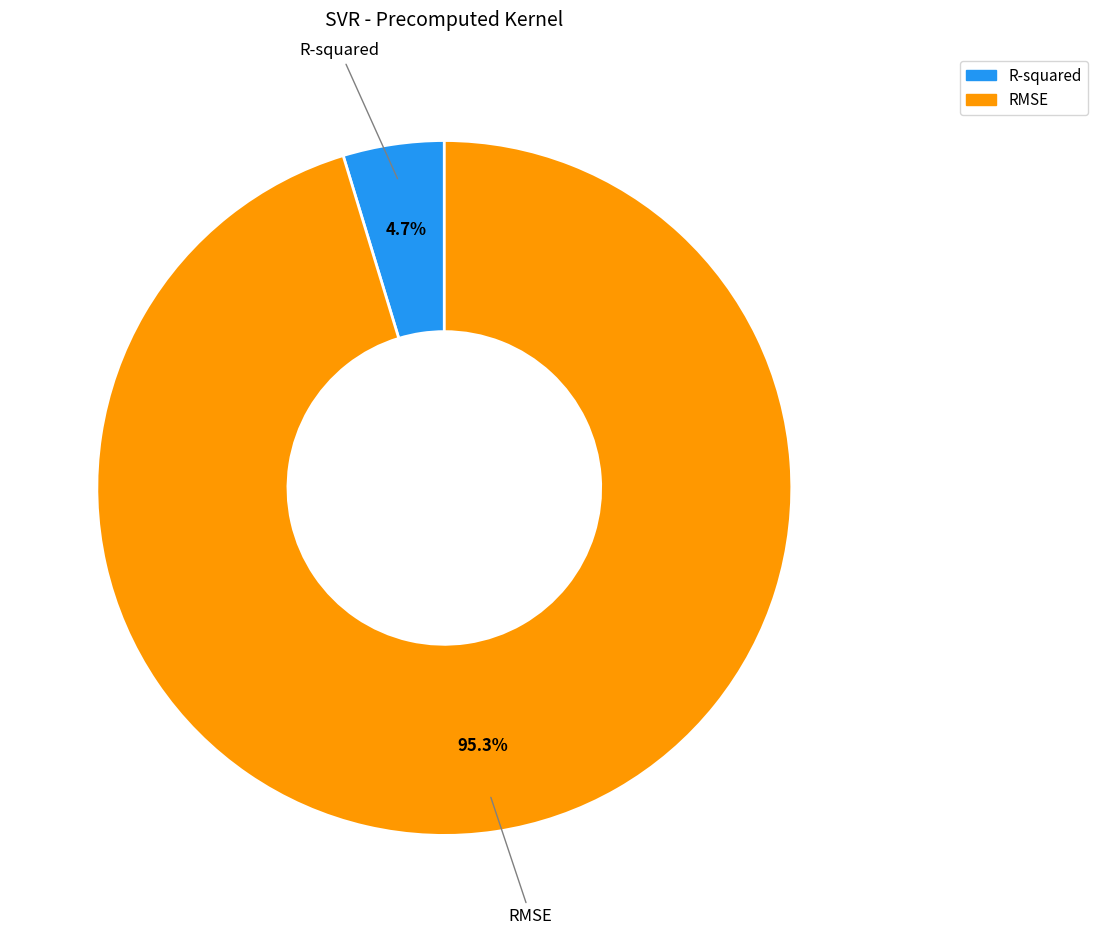

To the nearest percent, what is the combined percentage of R-squared and RMSE?

100%